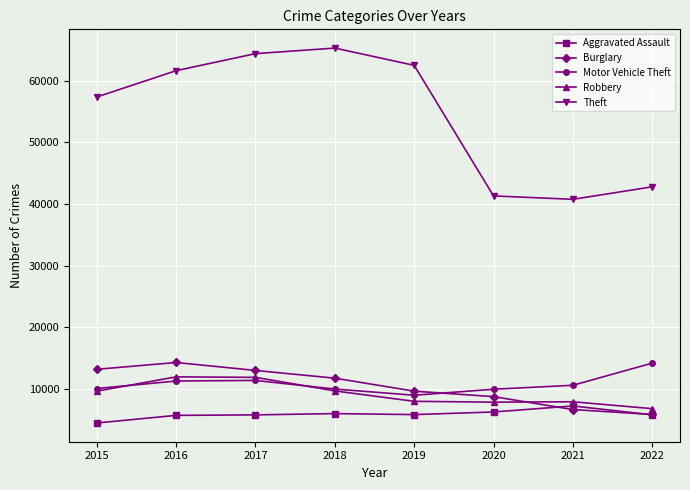

Which series has the largest range (max minus min)?

Theft